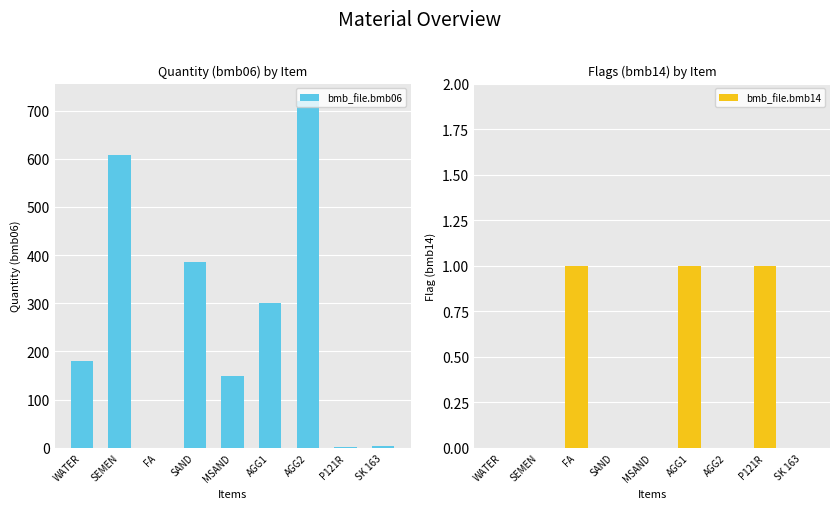

Is the value of bmb_file.bmb06 at WATER greater than the value of bmb_file.bmb14 at WATER?

Yes